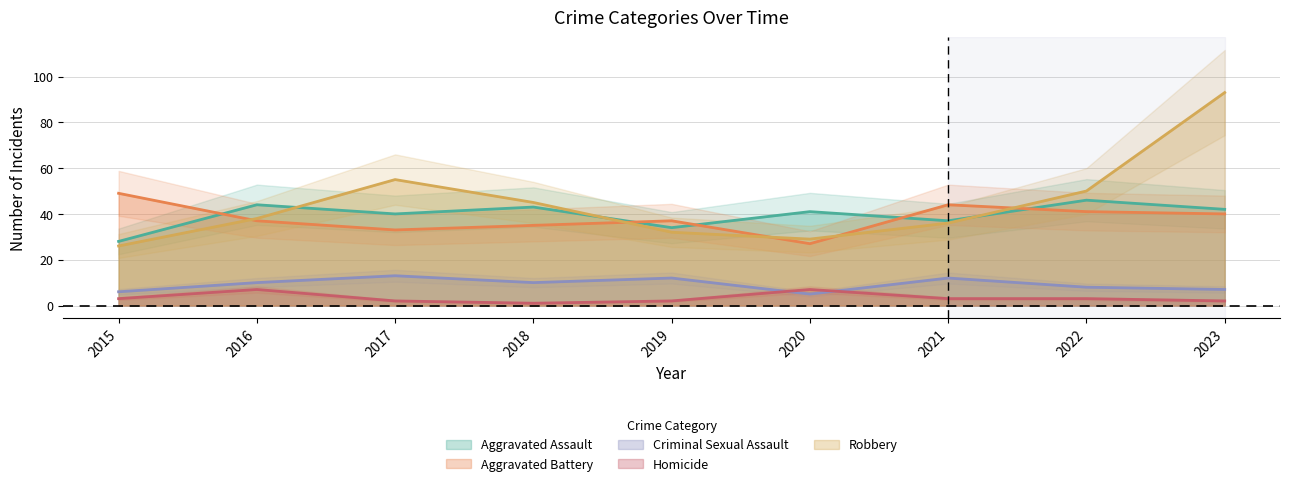

At how many categories does at least one series exceed 32?

9